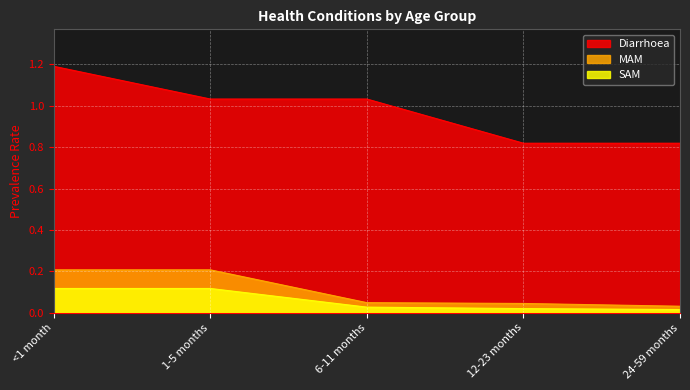

Count the number of categories in the chart.

5